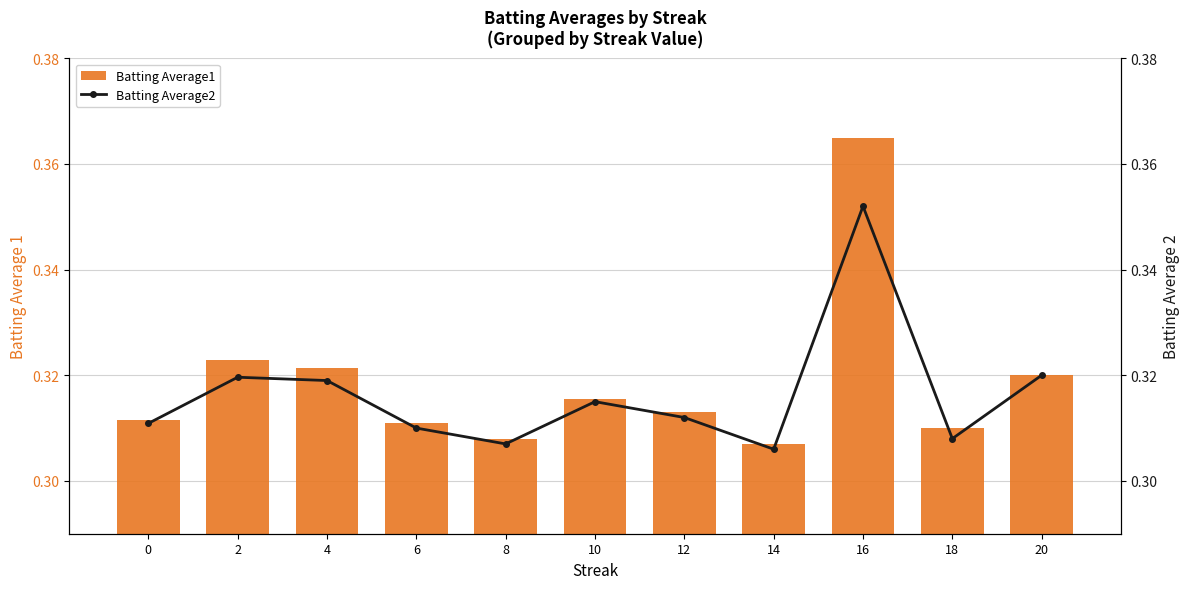

The Batting Average1 series shows 0.5 at 20. True or false?

False